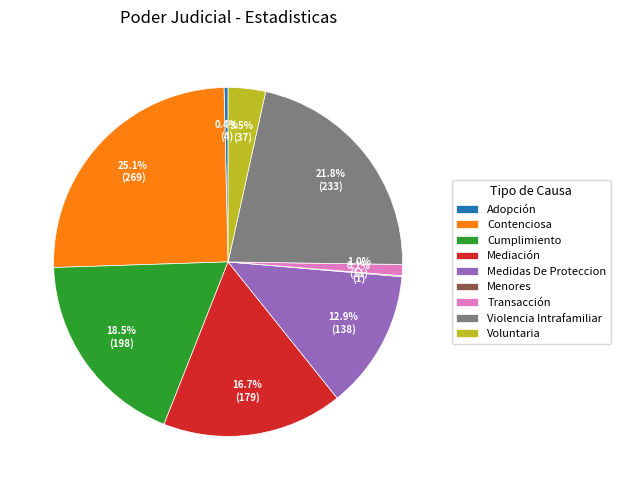

What portion of the pie excludes Adopción?

99.6%